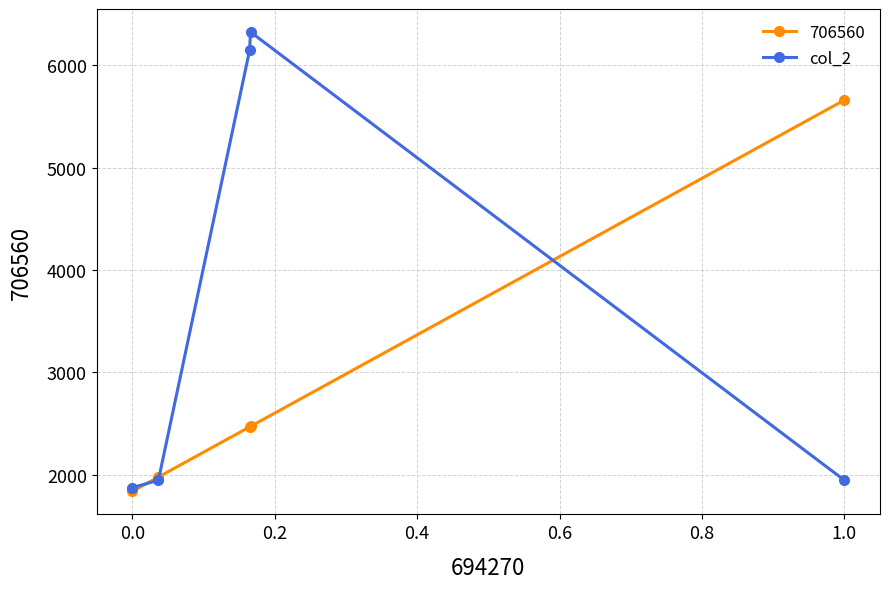

What is the highest value of the 706560 series?

5661.0